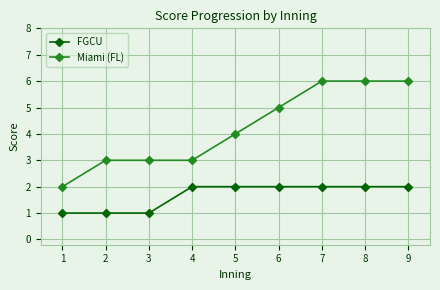

What is the highest value of the FGCU series?

2